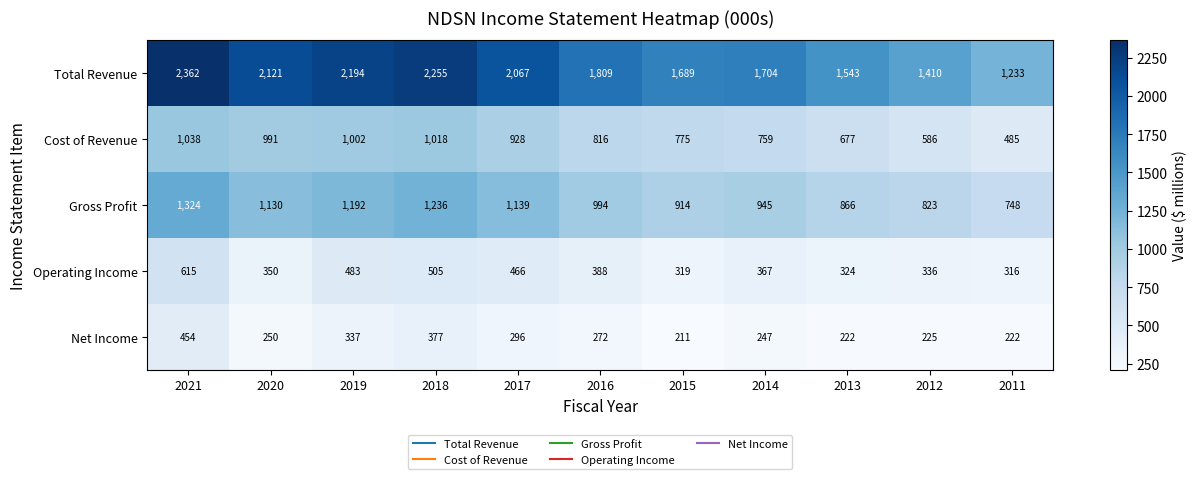

Count the number of data series in this chart.

5